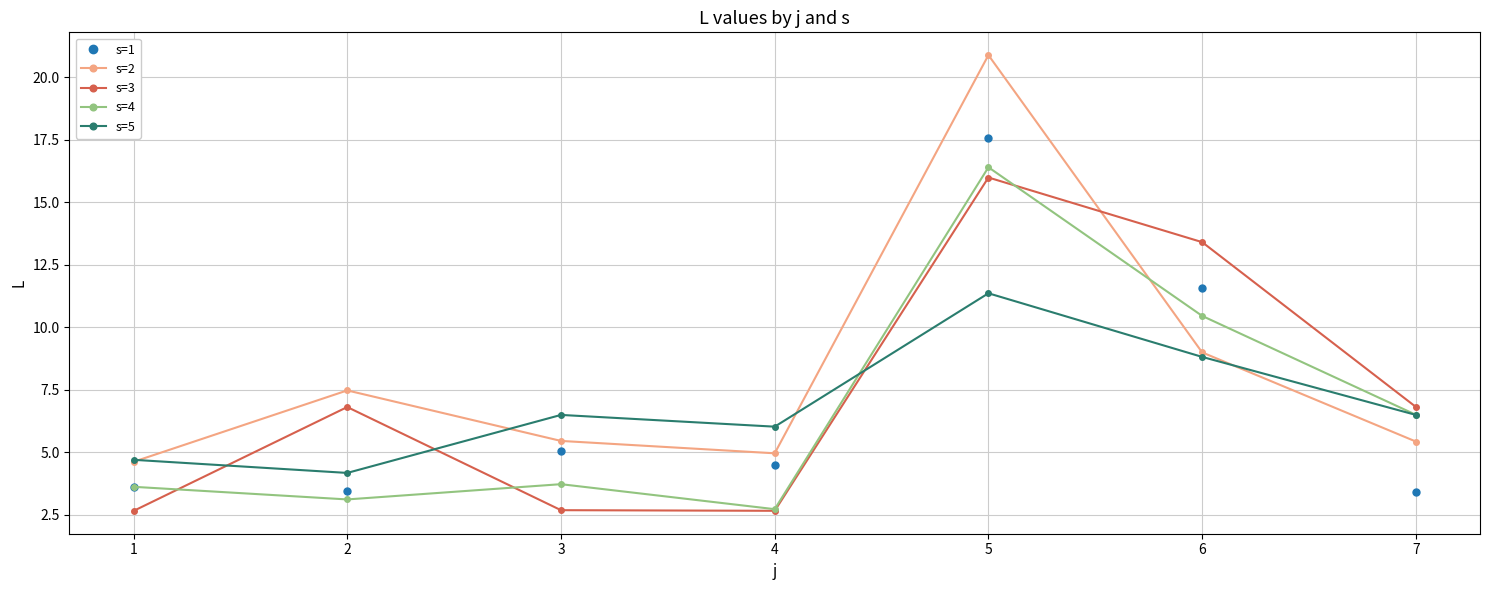

What is the difference between the highest and lowest values at 1?

2.0